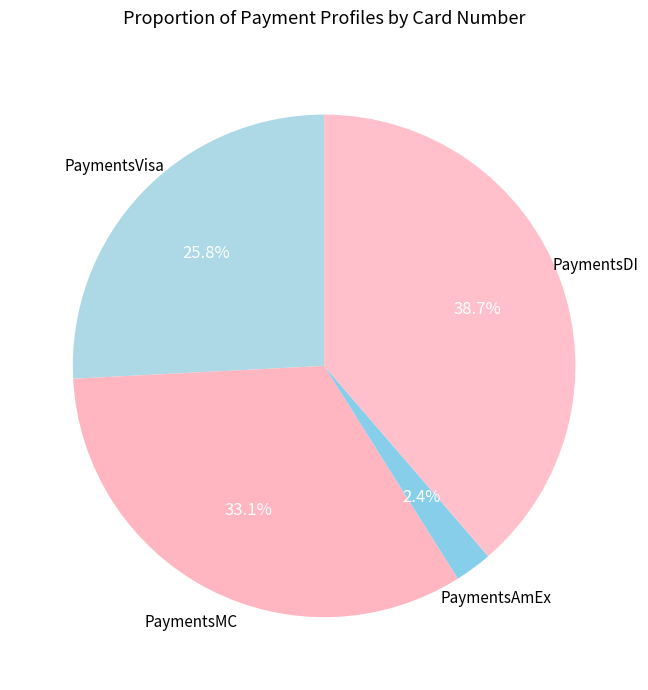

Does PaymentsAmEx represent more than half of the total?

No